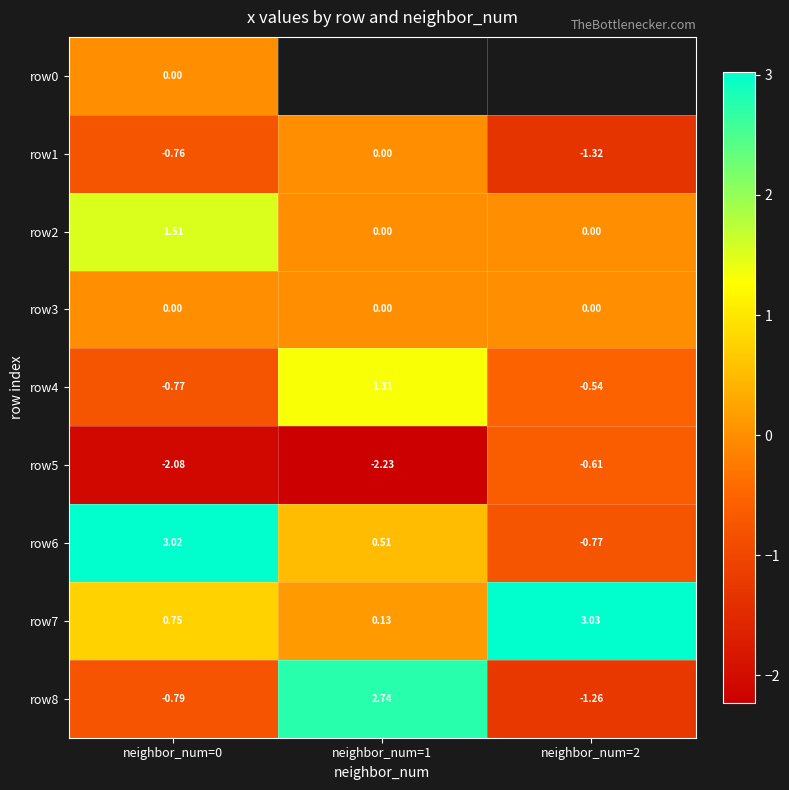

At which category does the chart reach its peak across all series?

neighbor_num=2